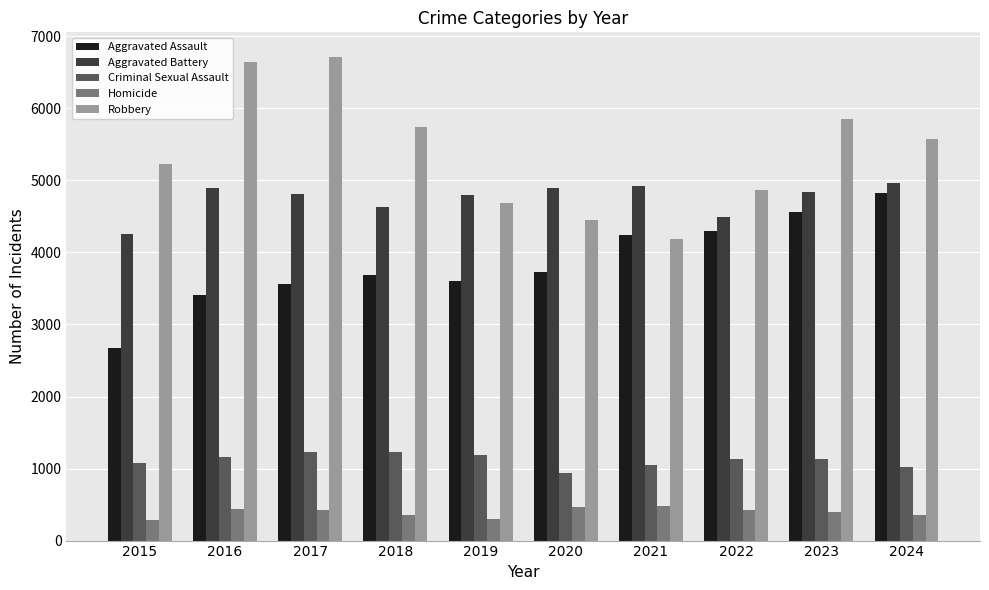

What is the sum of all Robbery values?

53953